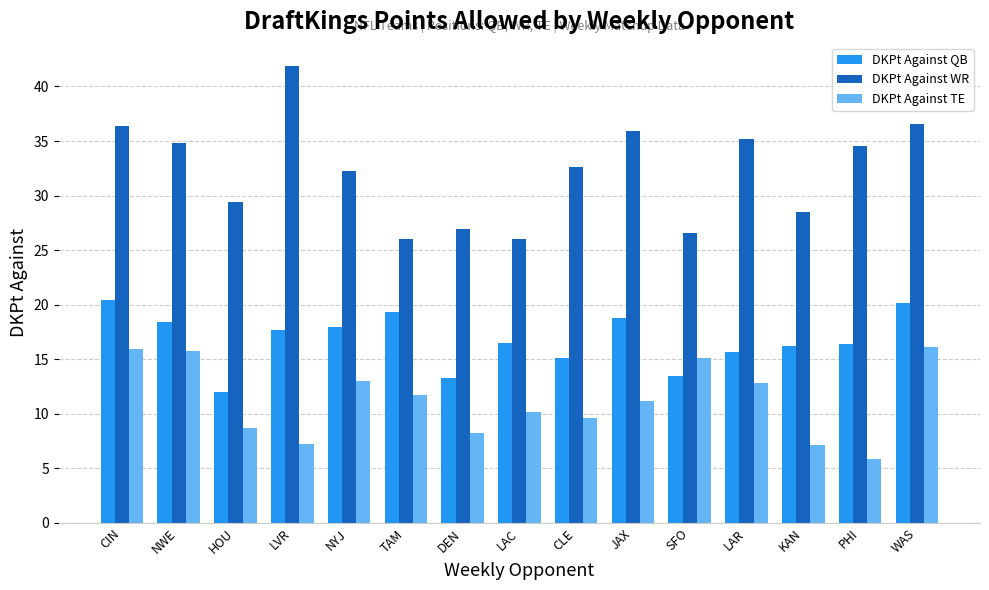

At which label does DKPt Against QB first exceed 16?

CIN